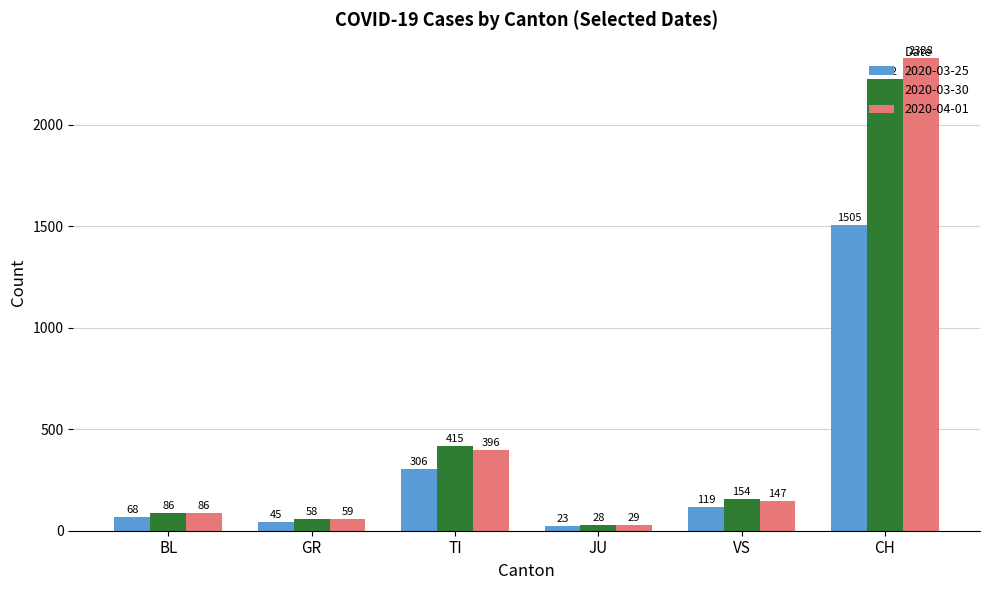

Are the bars grouped side by side (vs. stacked)?

Yes